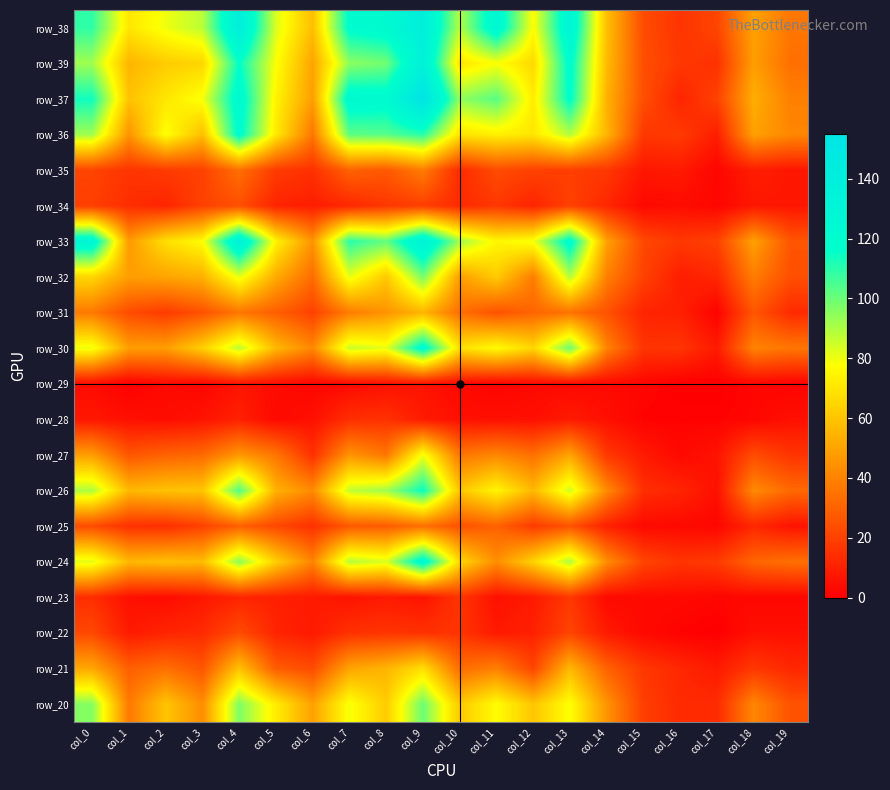

Between col_17 and col_1, which is larger?

col_1